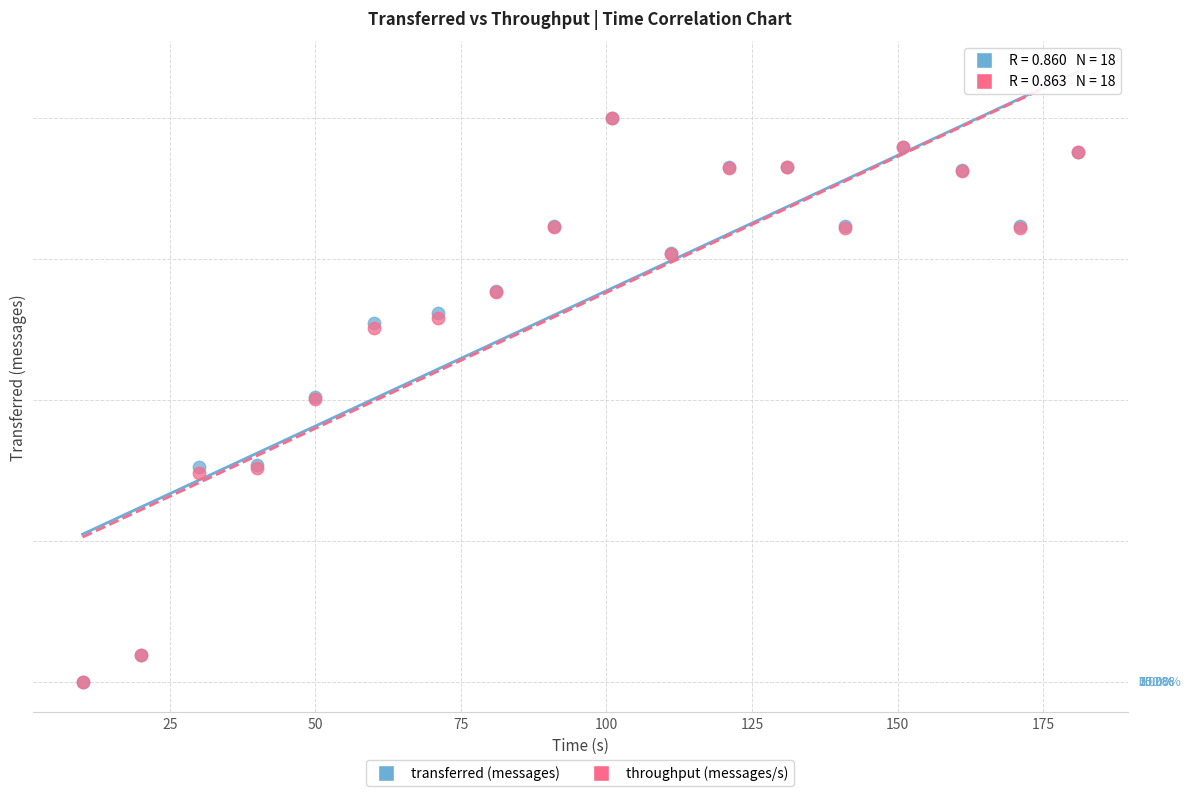

What are all the series names shown in the legend?

transferred (messages), throughput (messages/s)